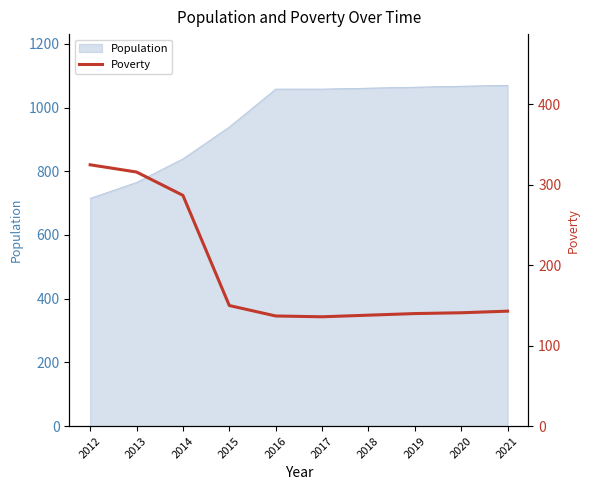

Does the chart display data point markers on the line(s)?

No